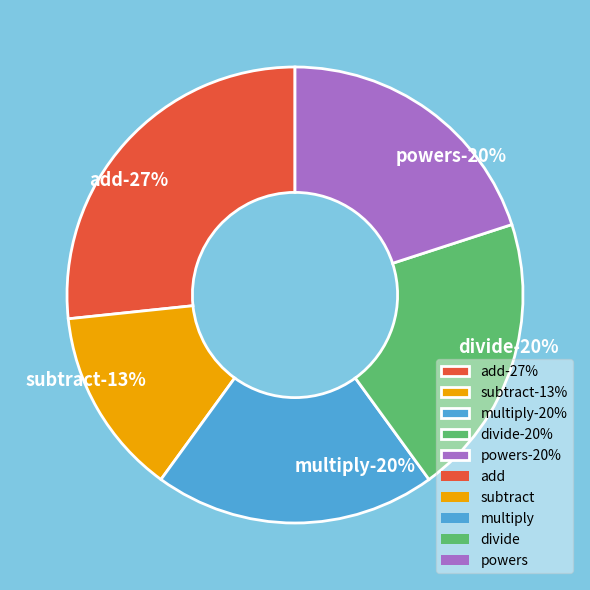

What is the smallest slice in the pie chart?

subtract